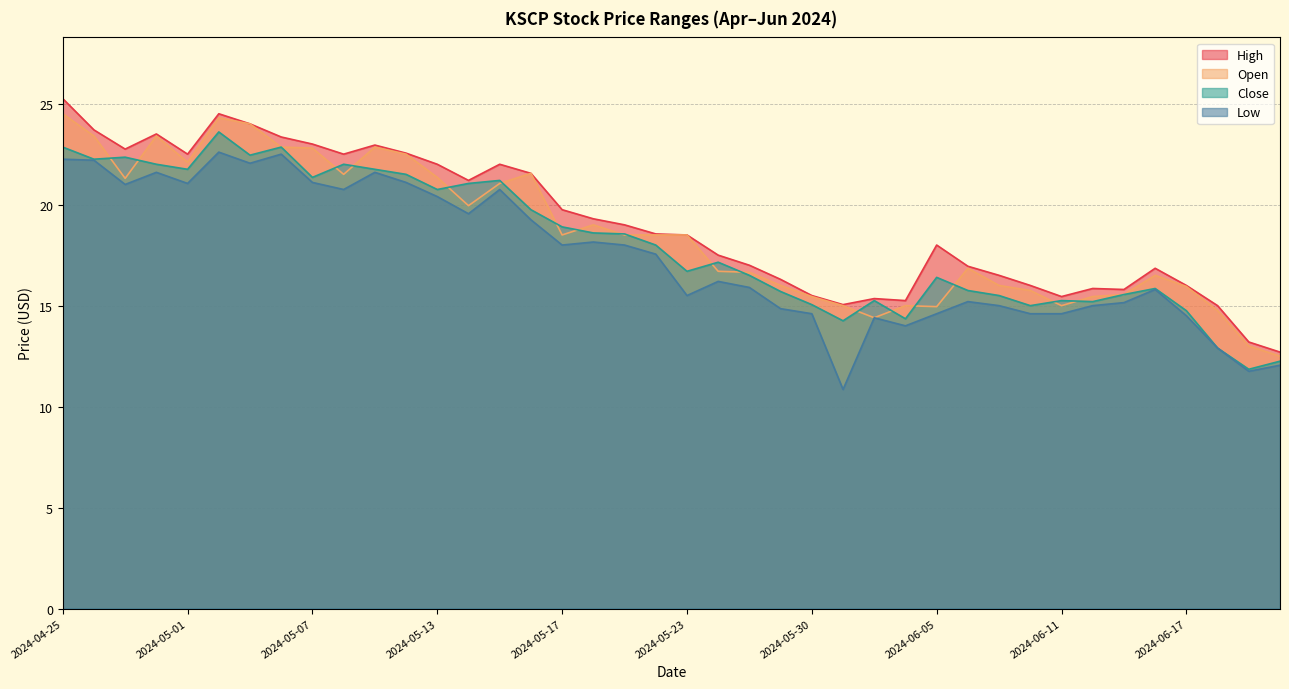

True or false: Low and Open cross at least once.

False